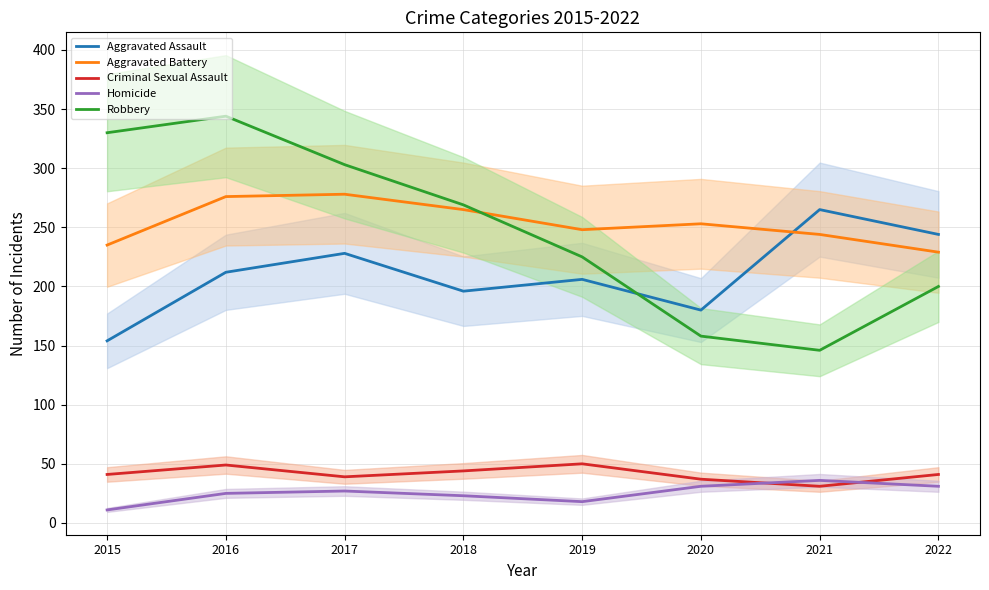

What is the sum of all Criminal Sexual Assault values?

332